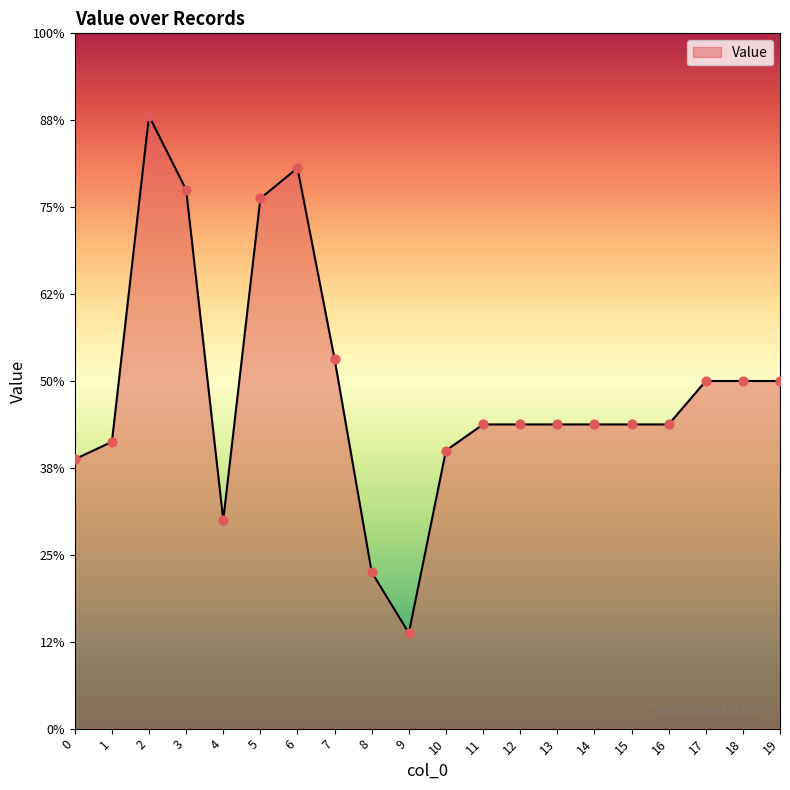

Between 8 and 11, which is larger?

11